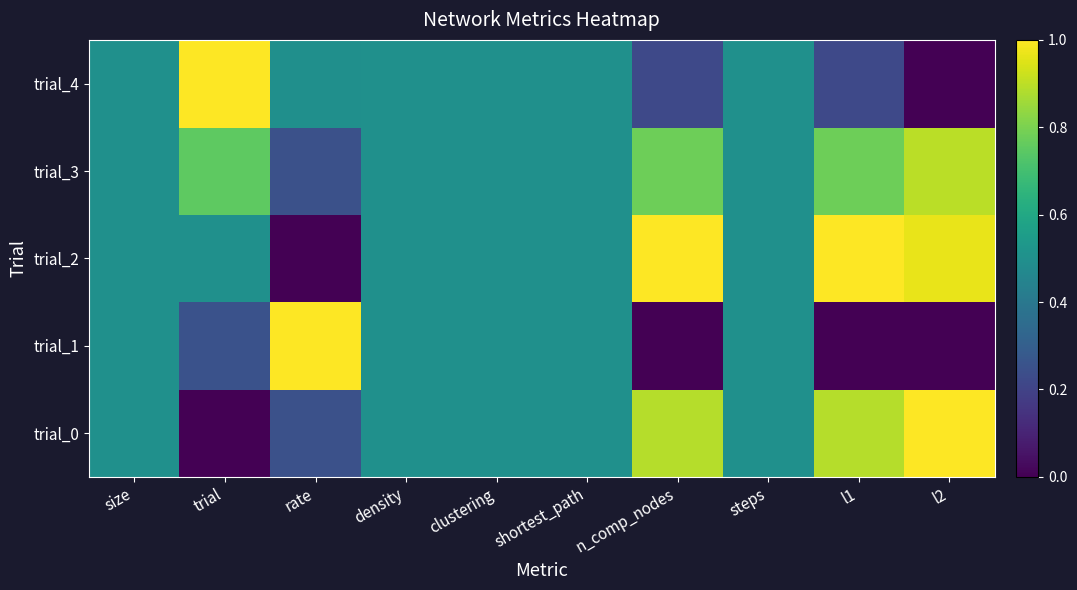

List the series in order of their peak value, highest first.

trial_0, trial_1, trial_2, trial_4, trial_3